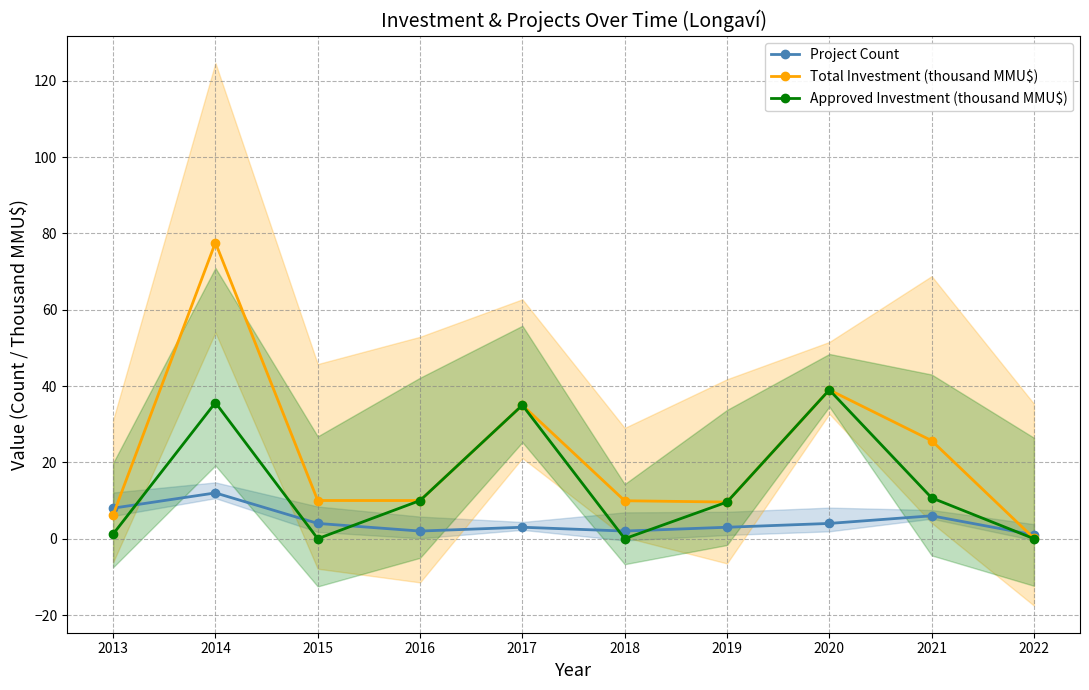

Reading left to right, extract all data points from this chart.

Project Count: 8.0	12.0	4.0	2.0	3.0	2.0	3.0	4.0	6.0	1.0
Total Investment (thousand MMU$): 6.2	77.6	10.0	10.0	35.0	9.9	9.6	39.0	25.7	0.1
Approved Investment (thousand MMU$): 1.2	35.7	0.0	10.0	35.0	0.0	9.6	39.0	10.7	0.0